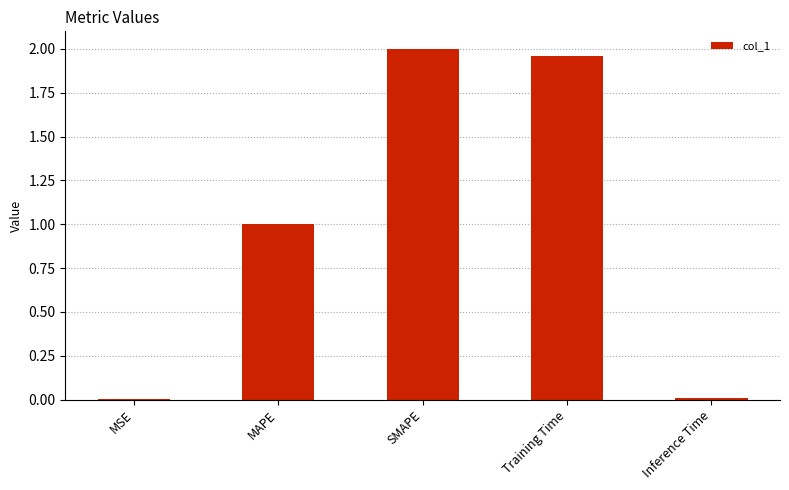

True or false: the data shows 2.0 at Training Time.

True